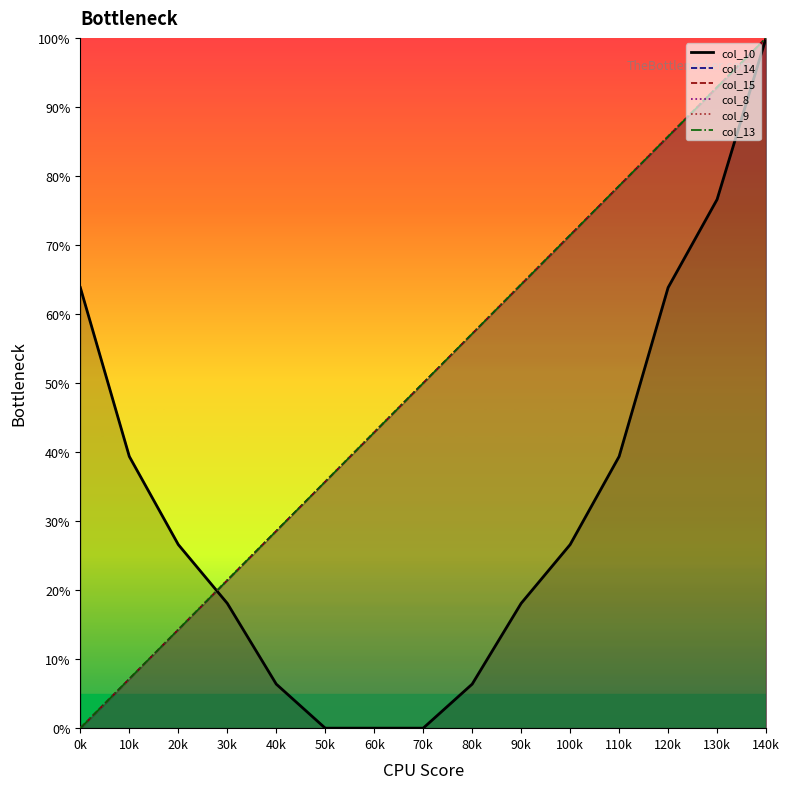

At 110k, list the series in order from smallest to largest.

col_10, col_14, col_15, col_8, col_9, col_13